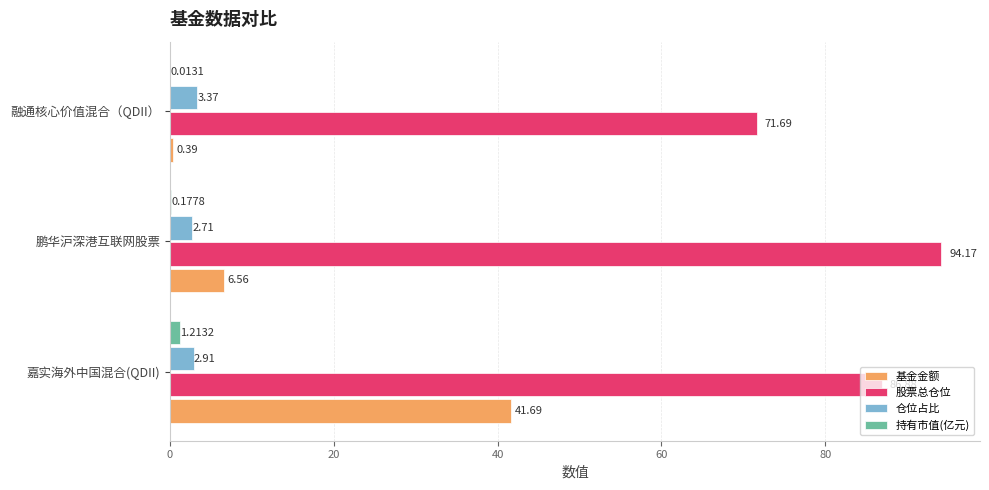

Where is 股票总仓位 nearest to the value 82?

嘉实海外中国混合(QDII)